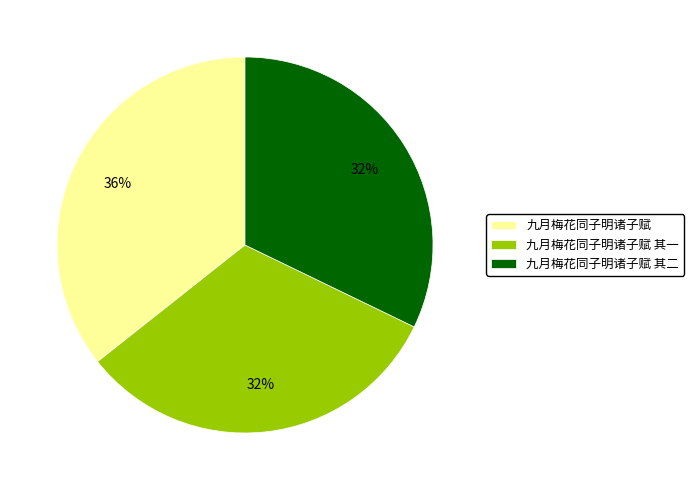

How many segments does this pie chart have?

3